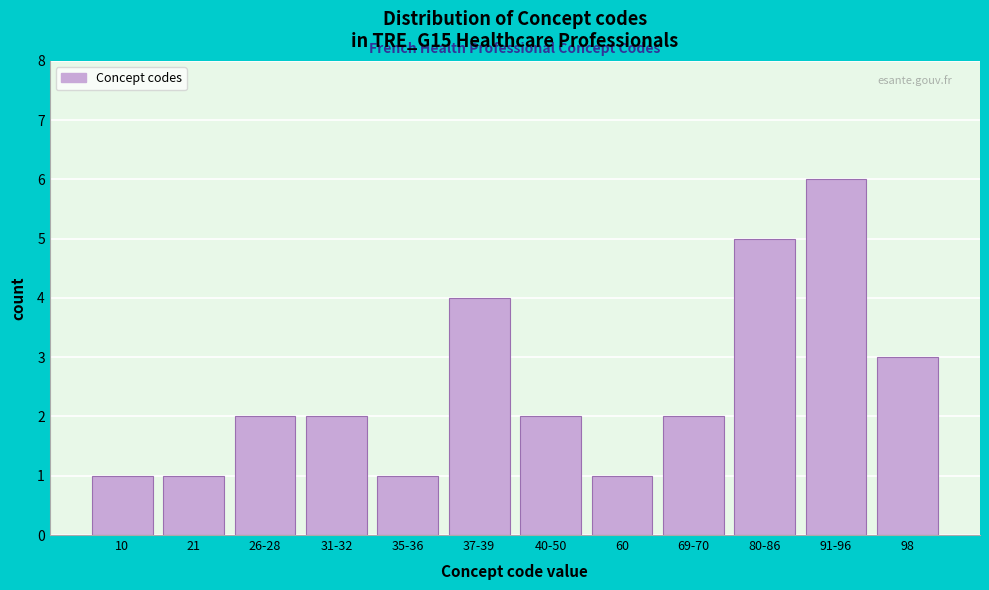

Reading left to right, extract all data points from this chart.

10=1	21=1	26-28=2	31-32=2	35-36=1	37-39=4	40-50=2	60=1	69-70=2	80-86=5	91-96=6	98=3